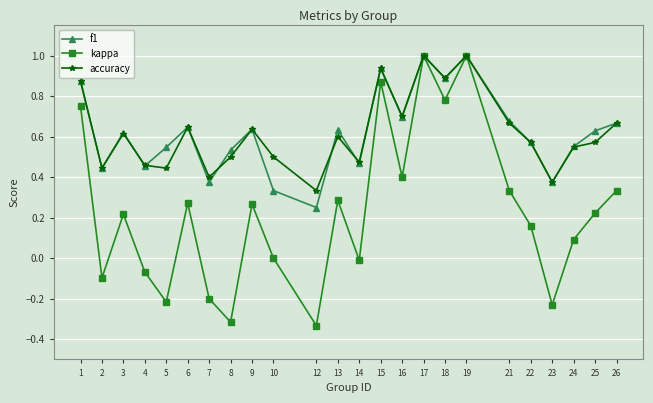

How many lines are shown in the chart?

3